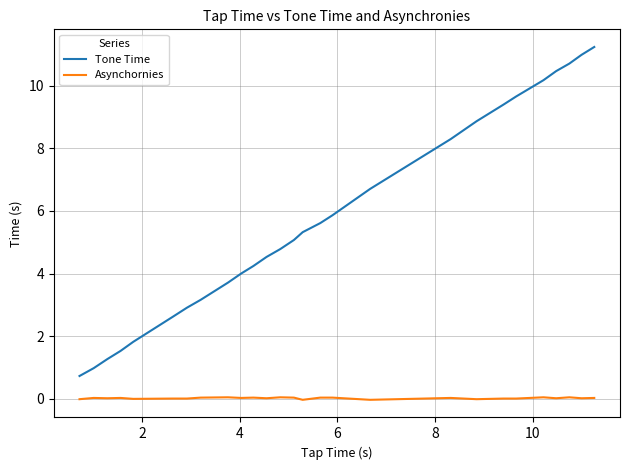

True or false: Tone Time and Asynchornies intersect in this chart.

False